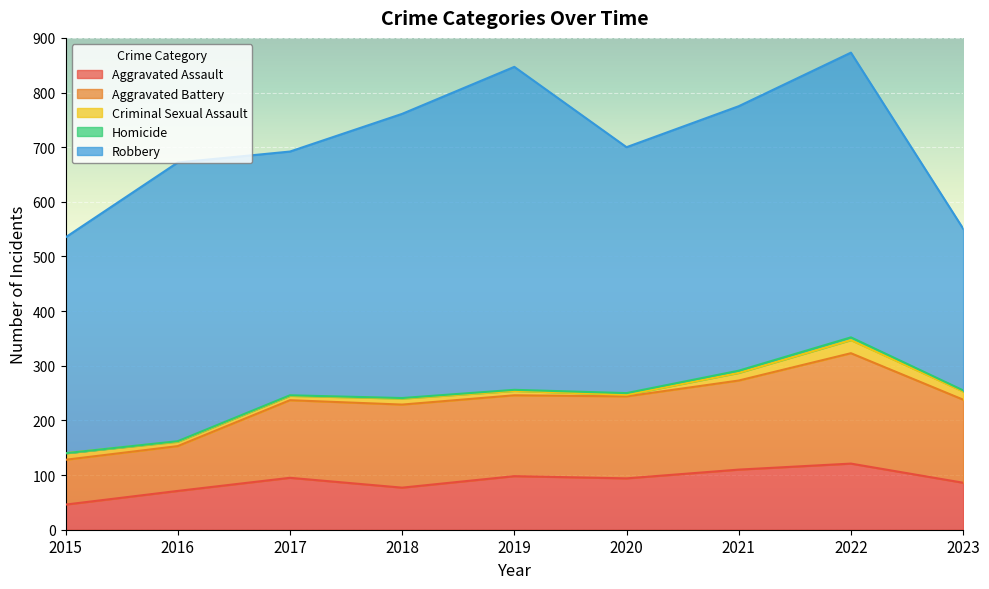

How many series are shown in this chart?

5